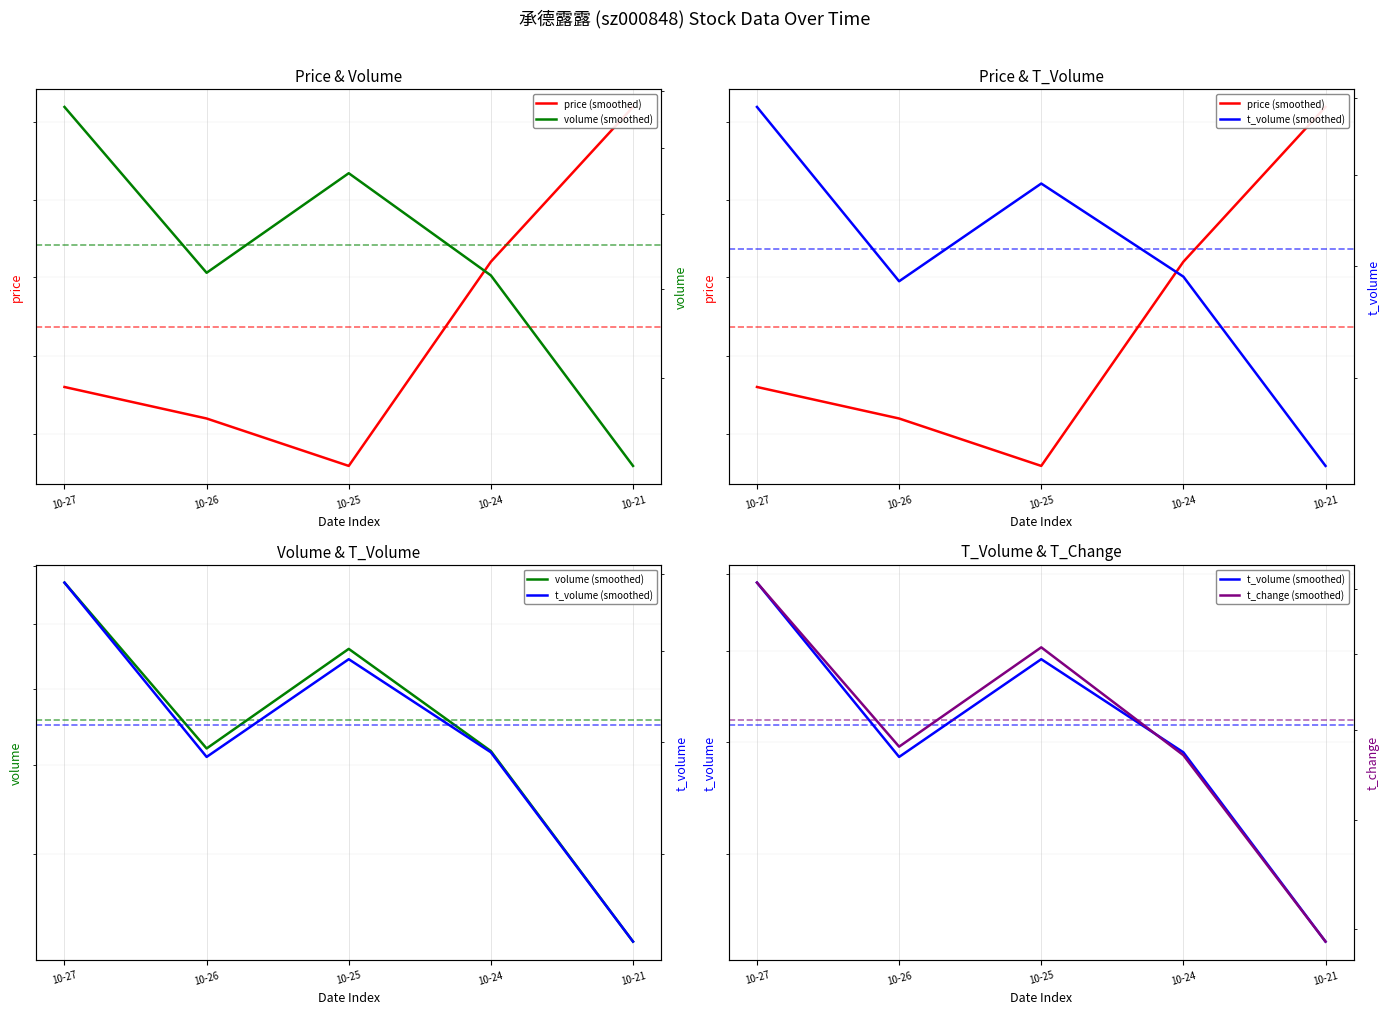

What is the value of the t_change (smoothed) point at the 2nd from the left?

0.6